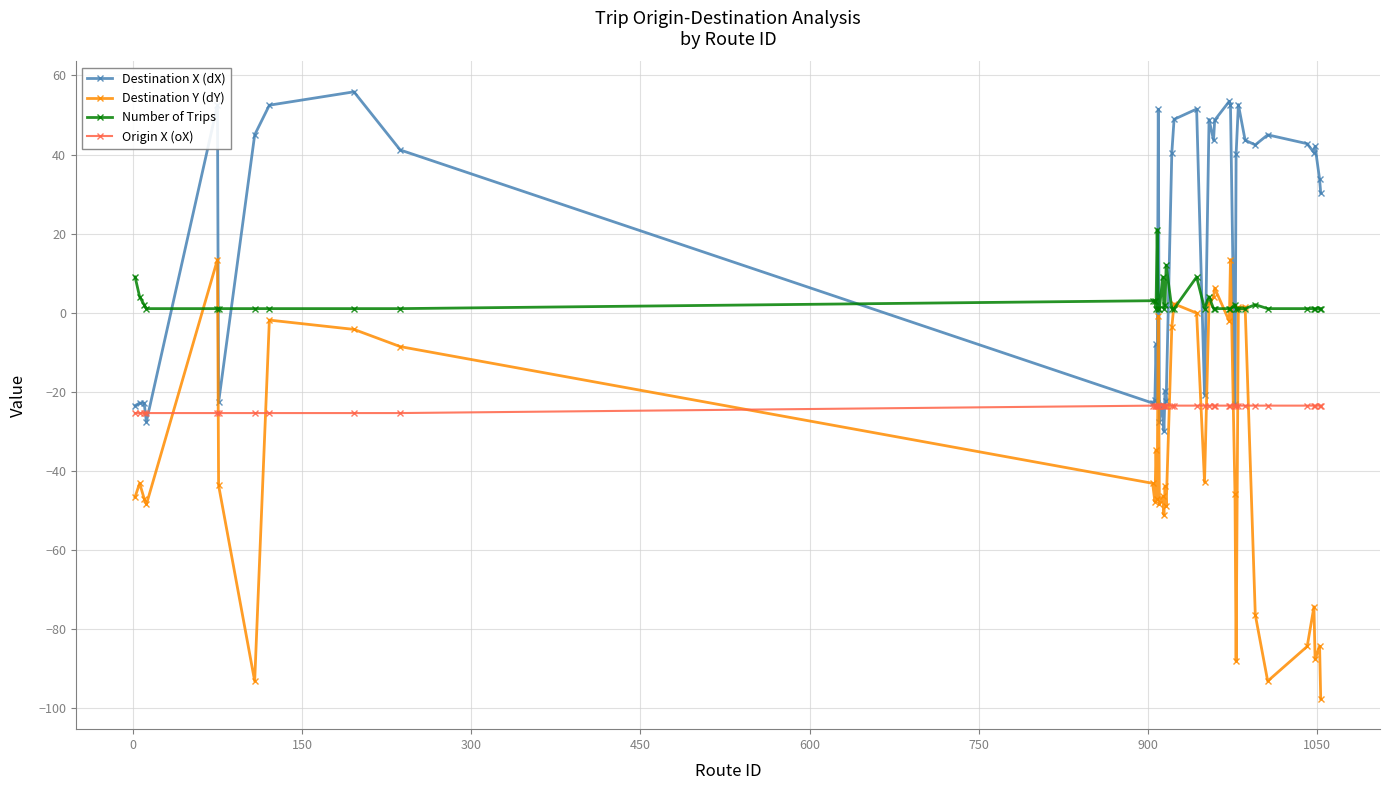

What is the sum of all Destination Y (dY) values?

-1488.0